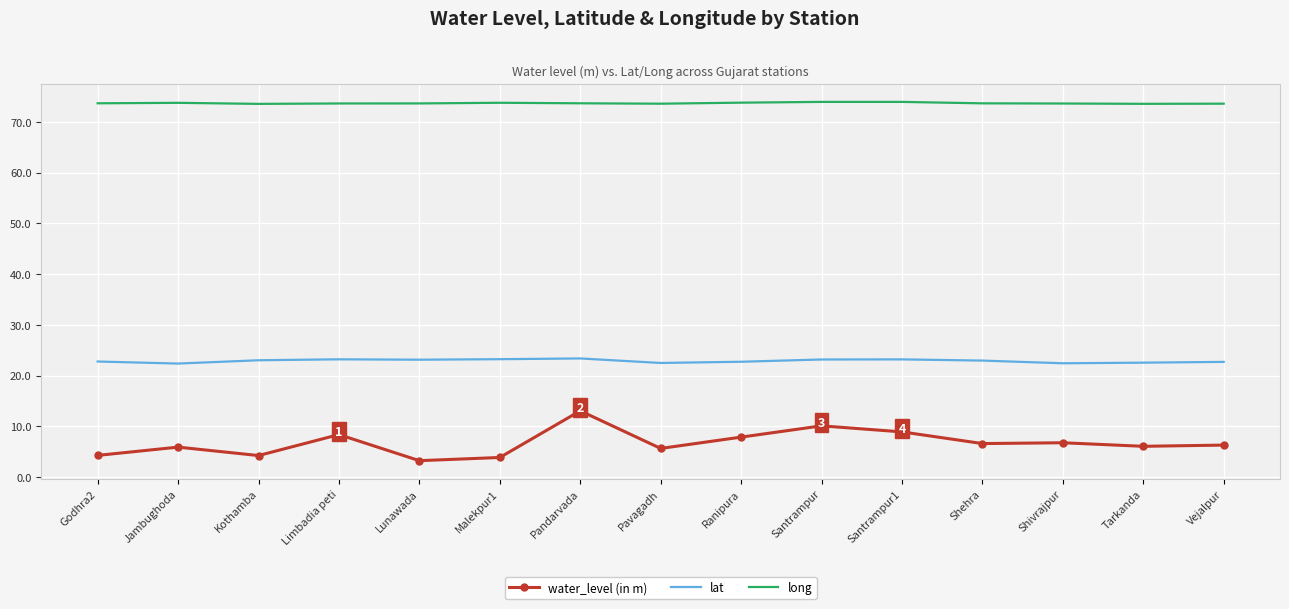

Is it true that long equals 73.6 at Pavagadh?

True